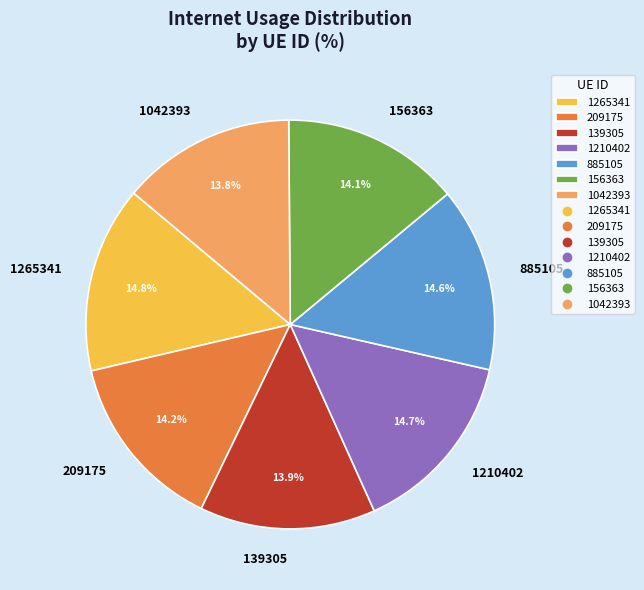

Does any single category account for the majority?

No